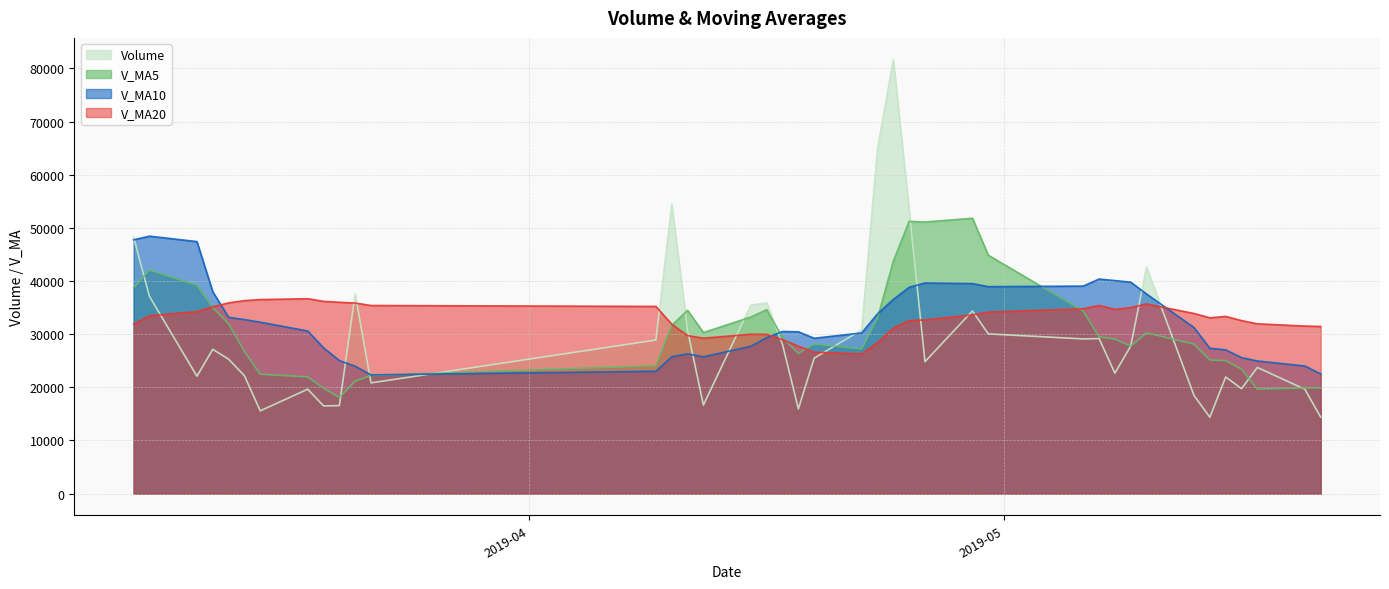

How many categories are shown in the chart?

40